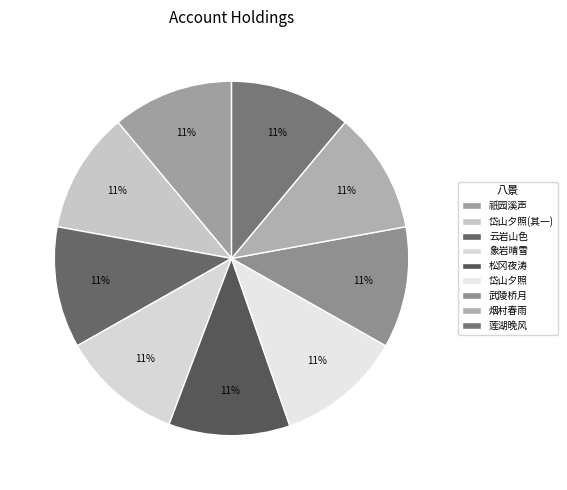

Does any single category account for the majority?

No